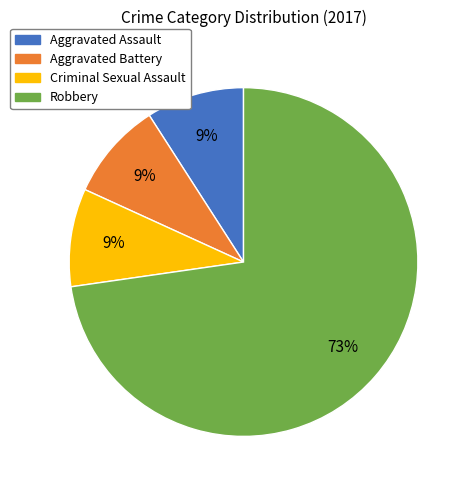

True or false: Aggravated Battery accounts for 1% of the total.

False